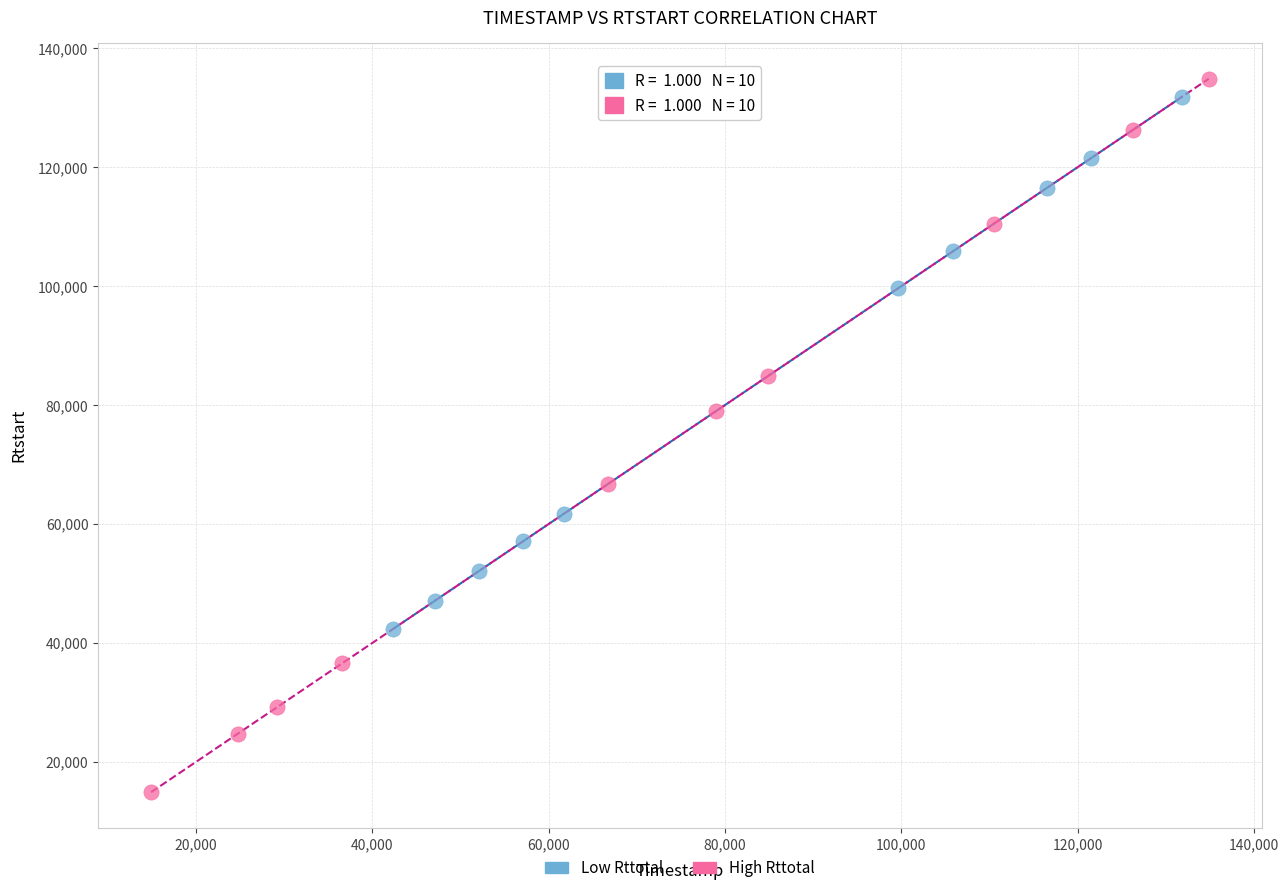

Which series has the widest spread of Y values?

High Rttotal